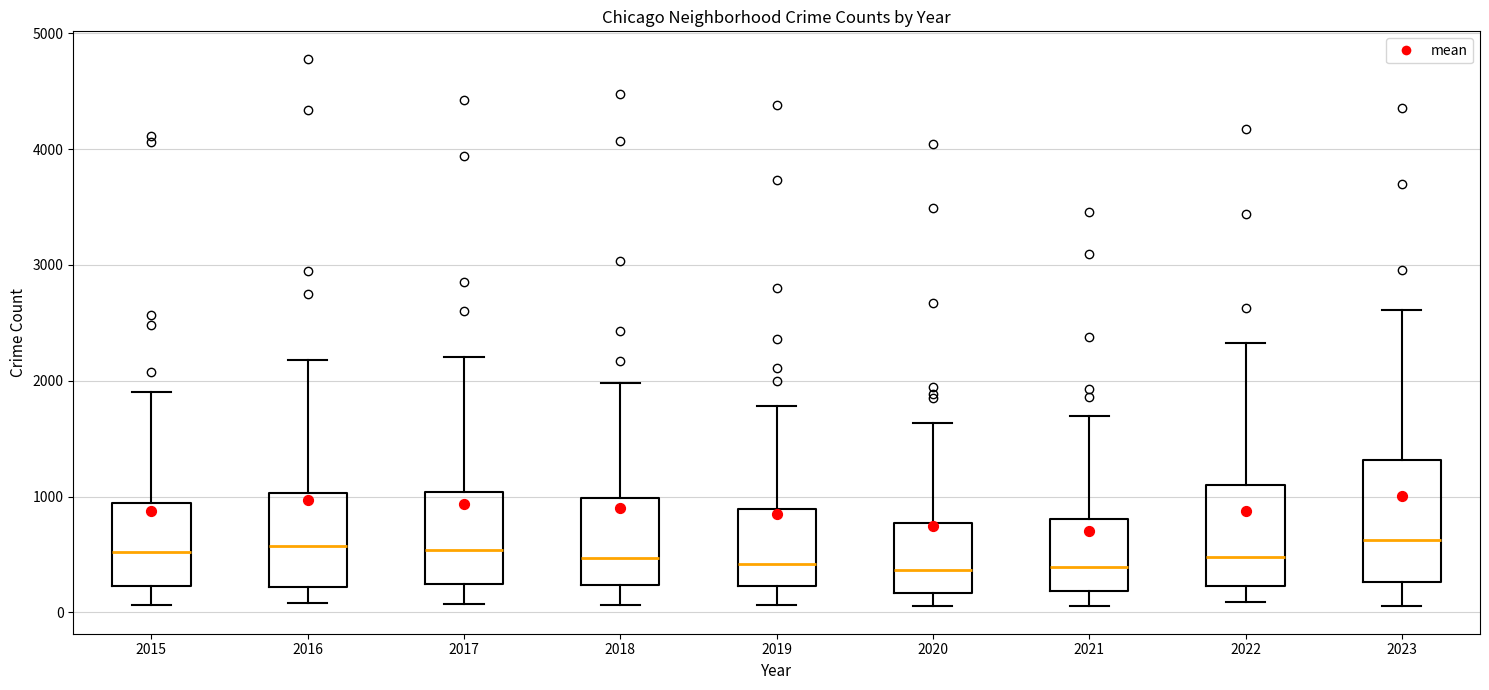

Reading left to right, read every box against the y-axis: the position of its median line, the range the box covers, and the ends of its whiskers. The values are not printed on the chart, so give them approximately, as read against the axis.

2015: median 500, box 200 to 900, whiskers 100 to 1900
2016: median 600, box 200 to 1000, whiskers 100 to 2200
2017: median 500, box 200 to 1000, whiskers 100 to 2200
2018: median 500, box 200 to 1000, whiskers 100 to 2000
2019: median 400, box 200 to 900, whiskers 100 to 1800
2020: median 400, box 200 to 800, whiskers 100 to 1600
2021: median 400, box 200 to 800, whiskers 100 to 1700
2022: median 500, box 200 to 1100, whiskers 100 to 2300
2023: median 600, box 300 to 1300, whiskers 100 to 2600